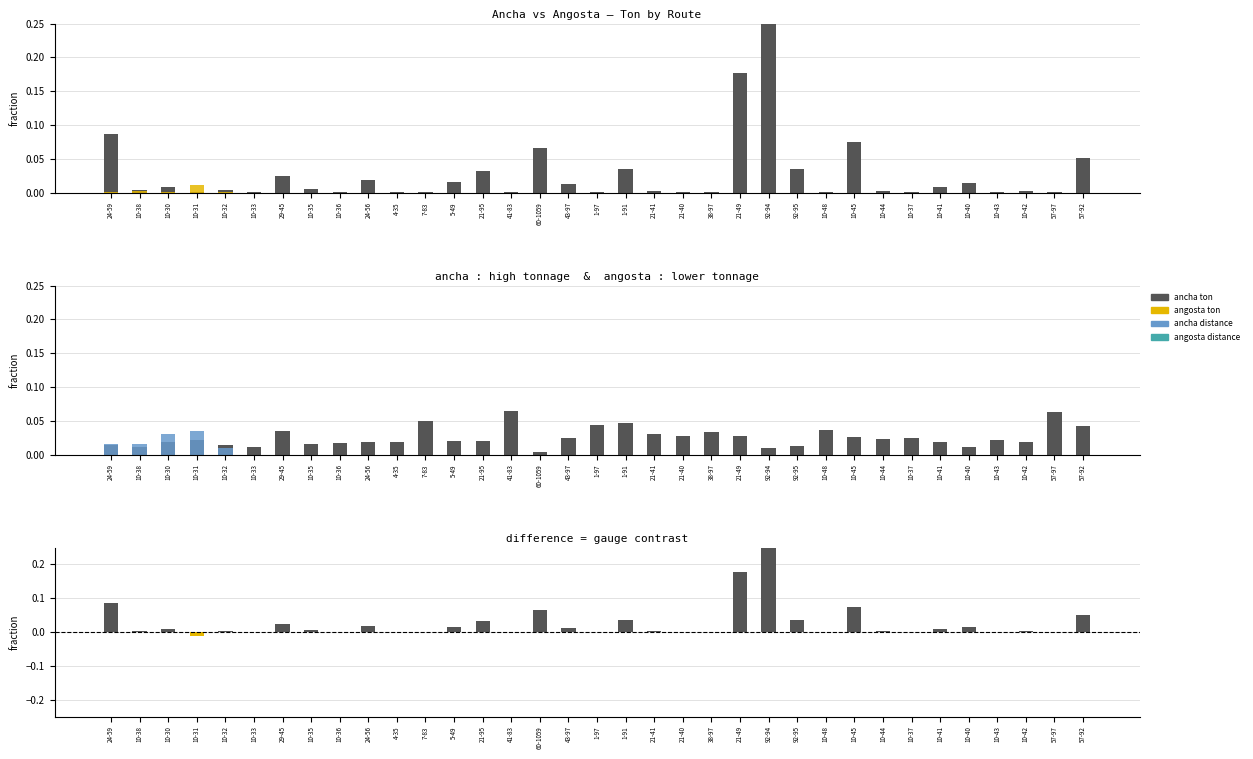

What position from the left is 10-35?

8